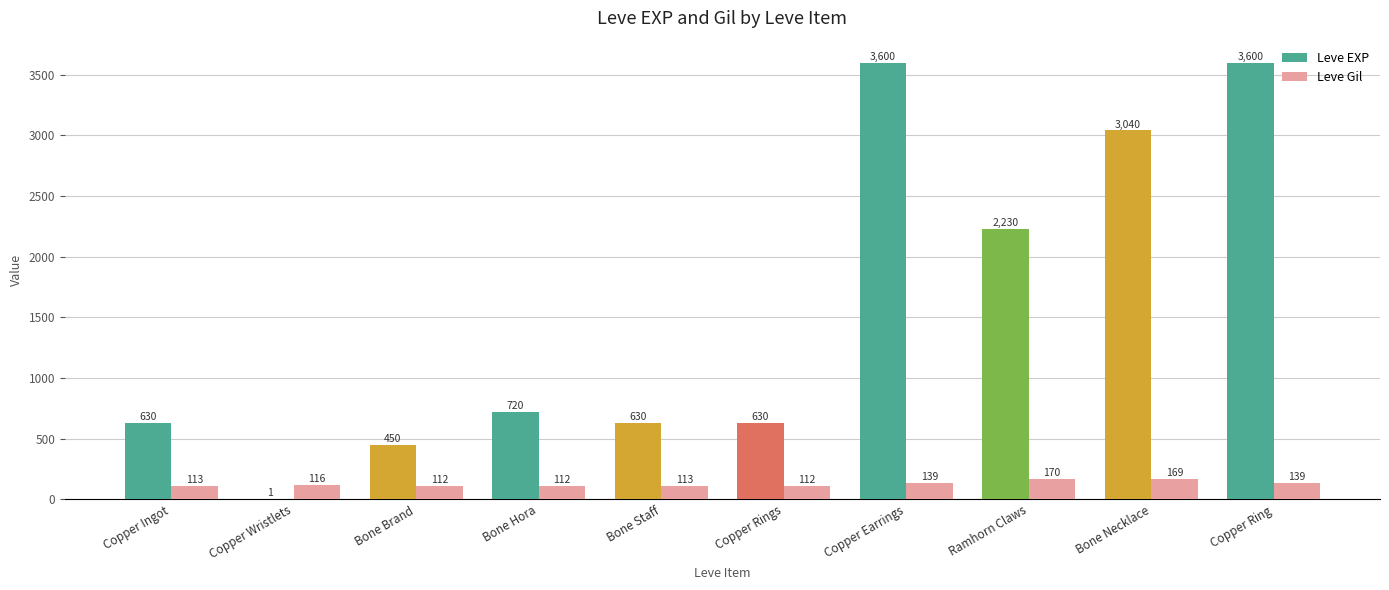

Is the value of Leve EXP at Bone Brand greater than the value of Leve Gil at Copper Ring?

Yes